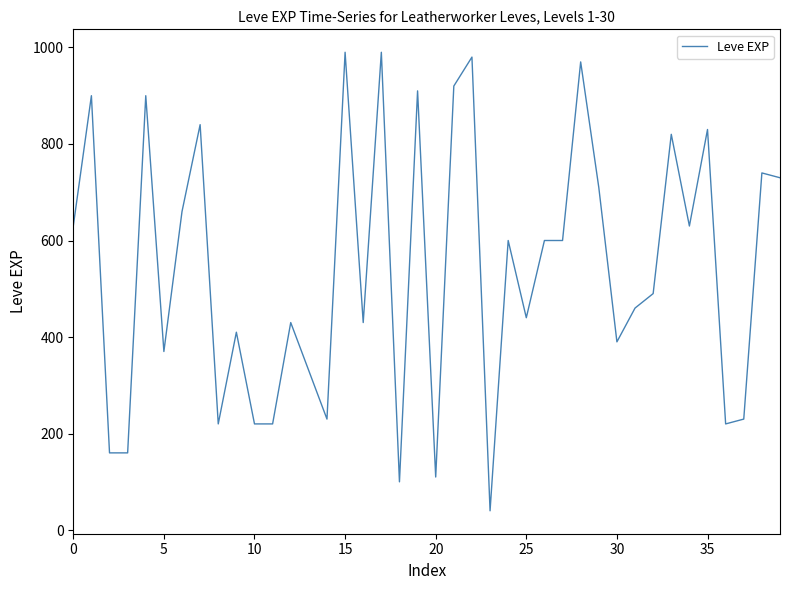

Reading left to right, extract all data points from this chart.

630	900	160	160	900	370	660	840	220	410	220	220	430	330	230	990	430	990	100	910	110	920	980	40	600	440	600	600	970	710	390	460	490	820	630	830	220	230	740	730